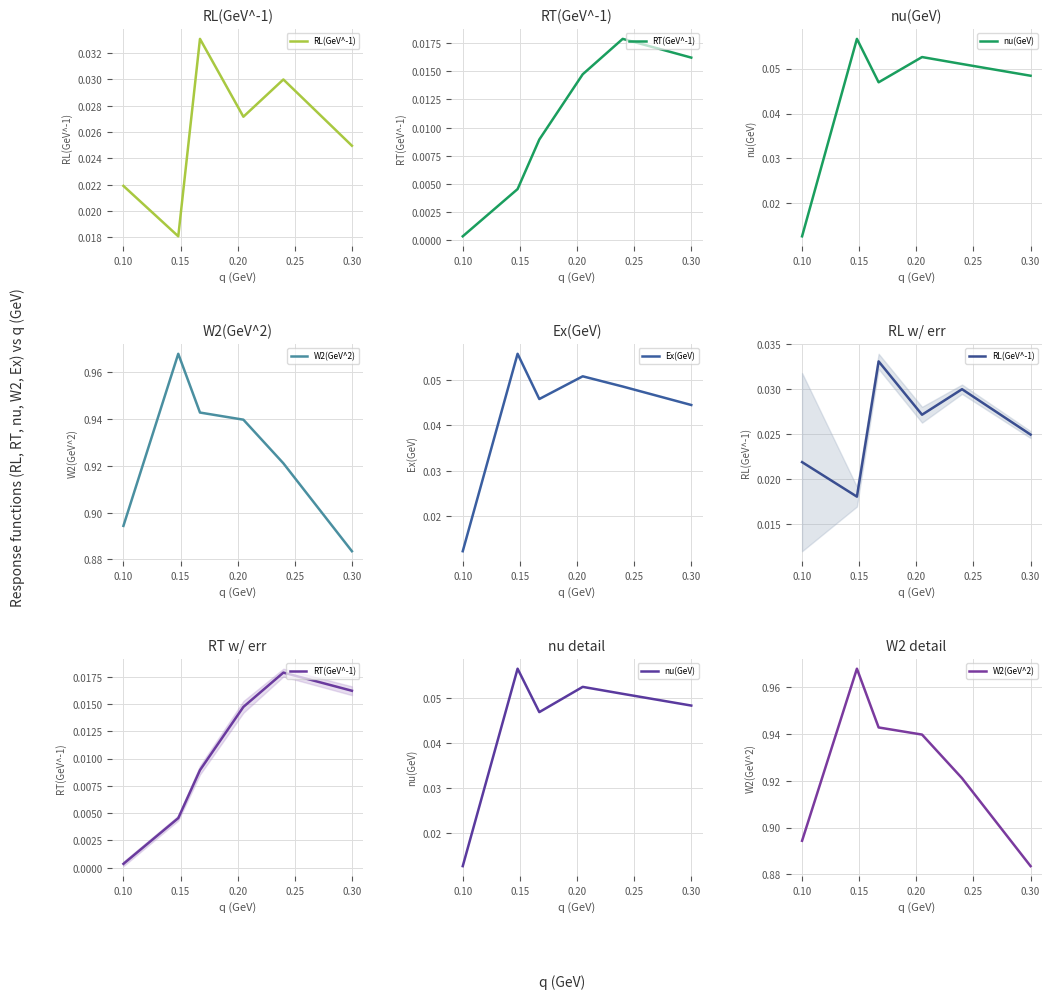

Does the chart have visible grid lines?

Yes